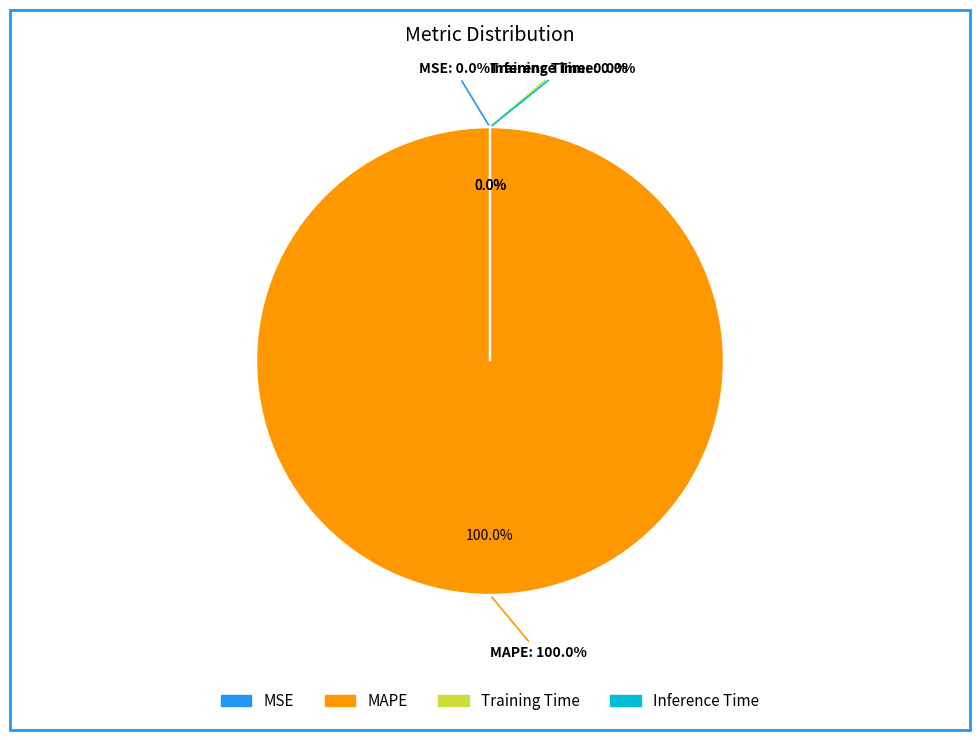

What portion of the pie excludes MSE?

100.0%